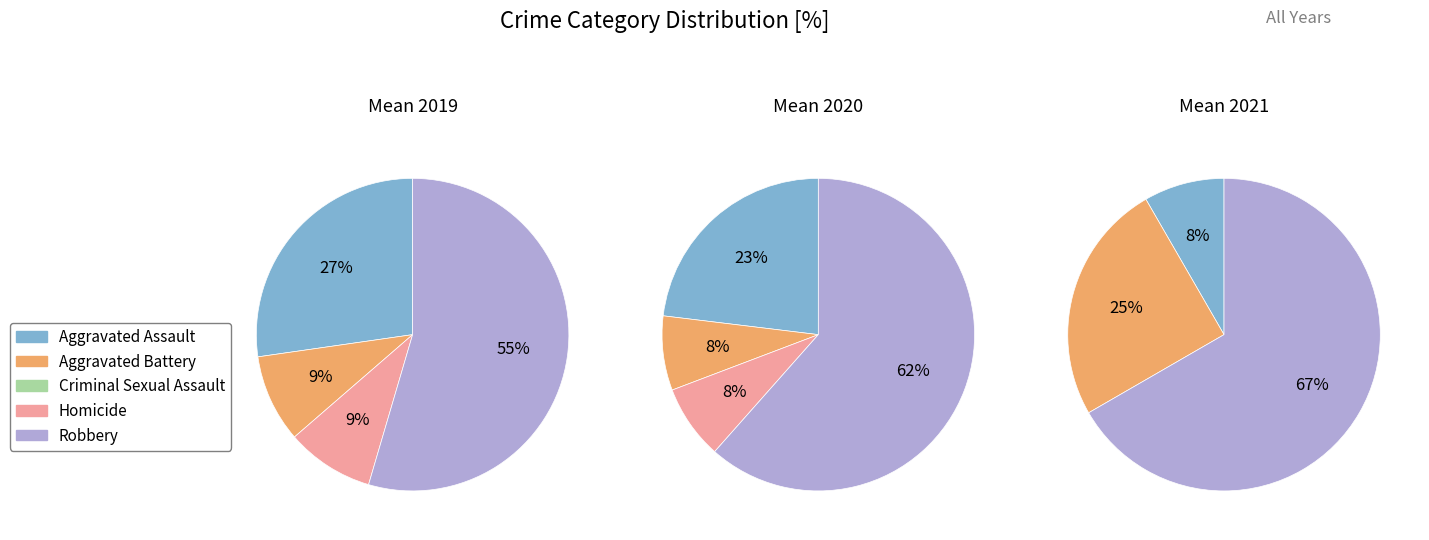

To the nearest percent, what portion does Aggravated Battery represent?

8%